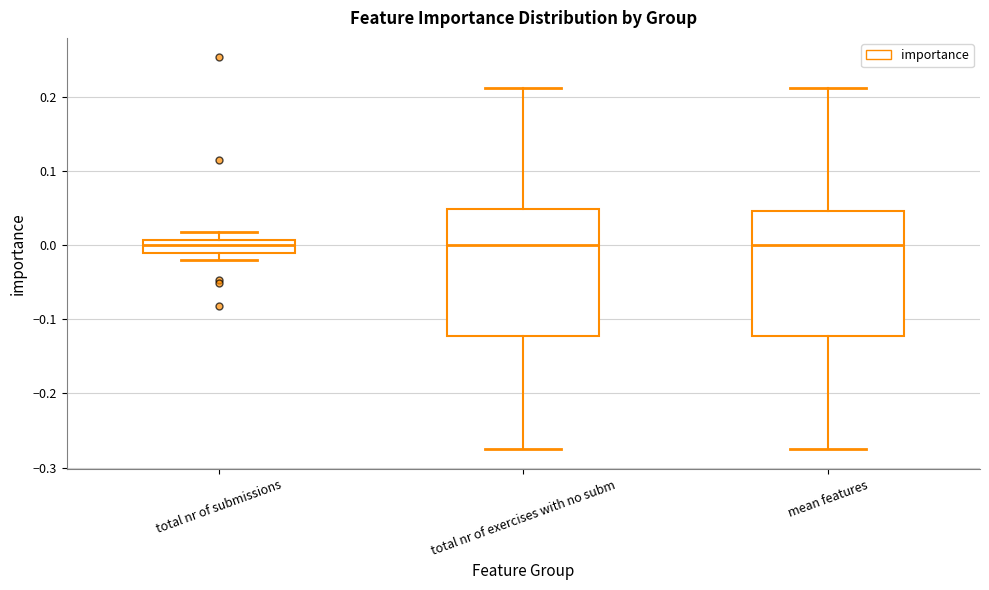

Where does the upper whisker of the box for total nr of exercises with no subm end on the y-axis? The values are not printed on the chart, so give them approximately, as read against the axis.

0.21